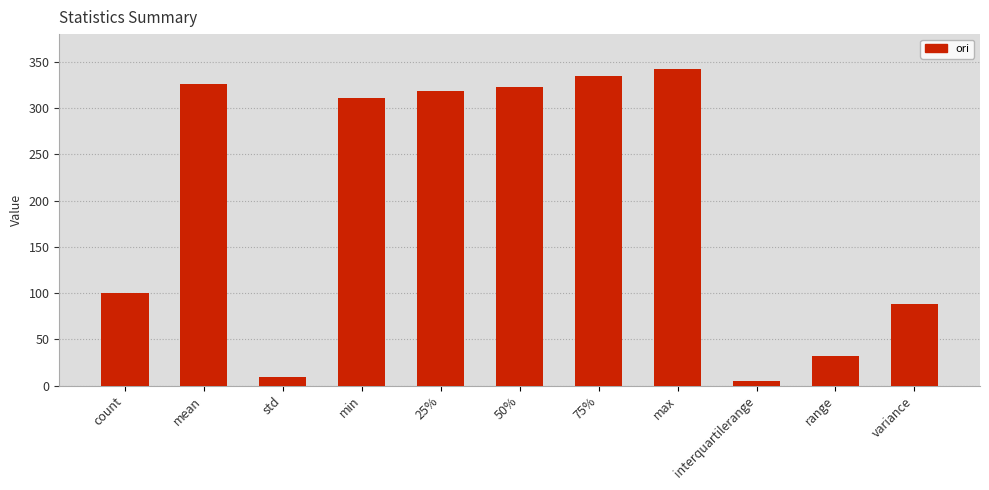

What is the difference between the maximum and minimum values?

337.6